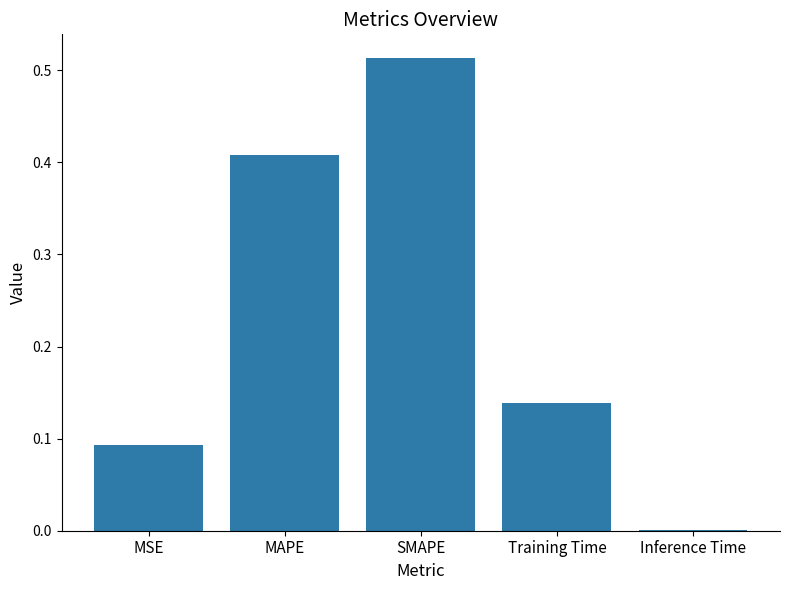

What is the sum of all values?

1.2